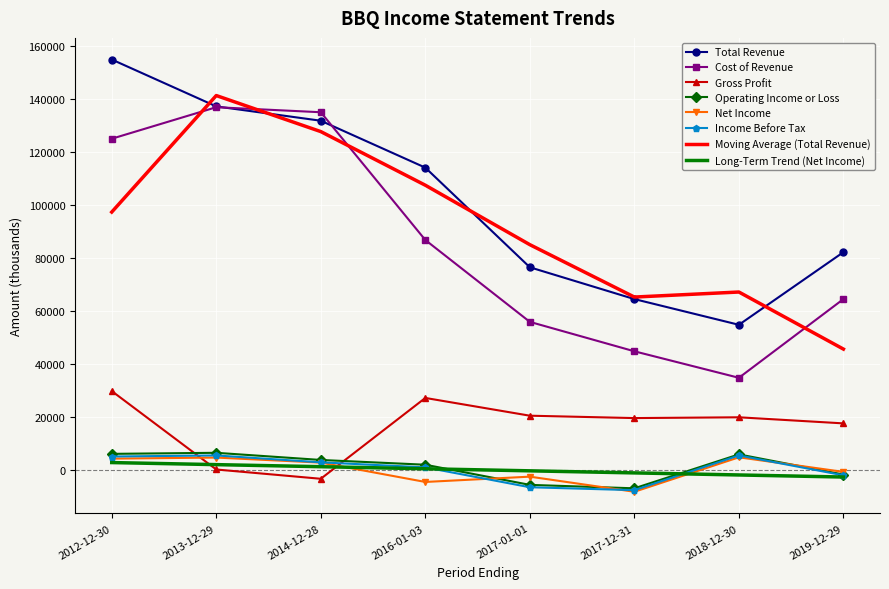

True or false: Moving Average (Total Revenue) and Income Before Tax intersect in this chart.

False